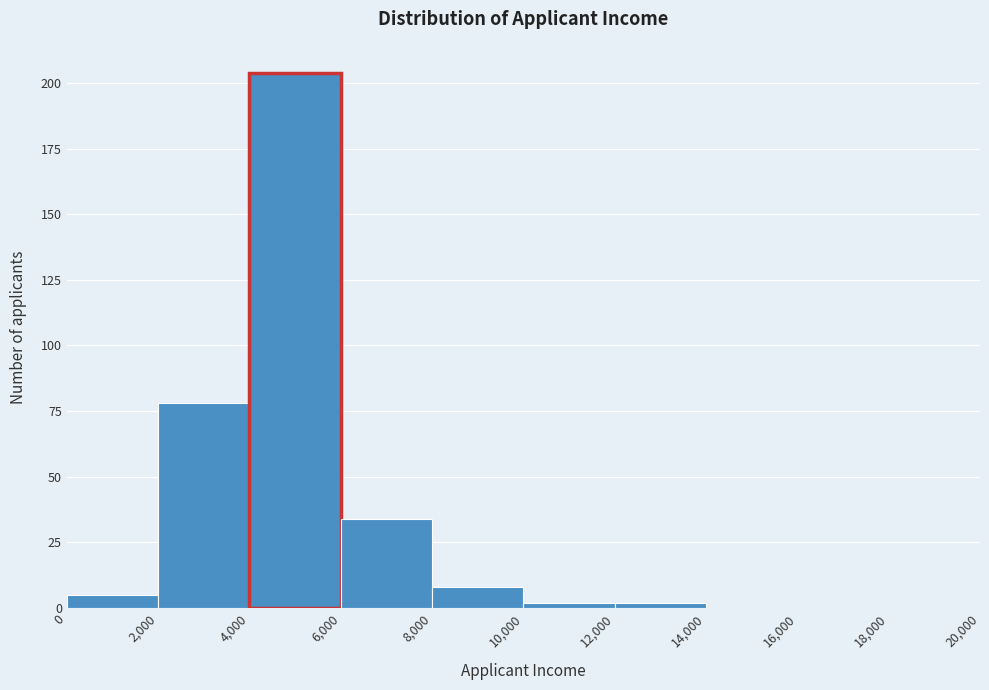

Reading left to right, list every bar in this chart as the range it spans on the x-axis followed by its height. The values are not printed on the chart, so give them approximately, as read against the axis.

0 to 2,000: 5
2,000 to 4,000: 80
4,000 to 6,000: 205
6,000 to 8,000: 35
8,000 to 10,000: 10
10,000 to 12,000: under 5
12,000 to 14,000: under 5
14,000 to 16,000: 0
16,000 to 18,000: 0
18,000 to 20,000: 0